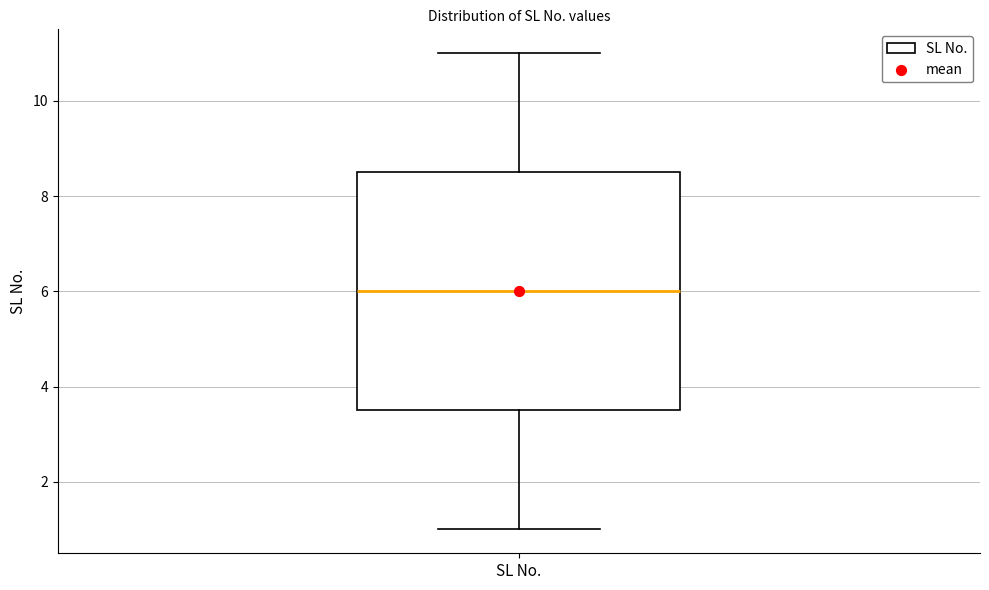

Where is the upper edge of the box for SL No. on the y-axis? The values are not printed on the chart, so give them approximately, as read against the axis.

8.6